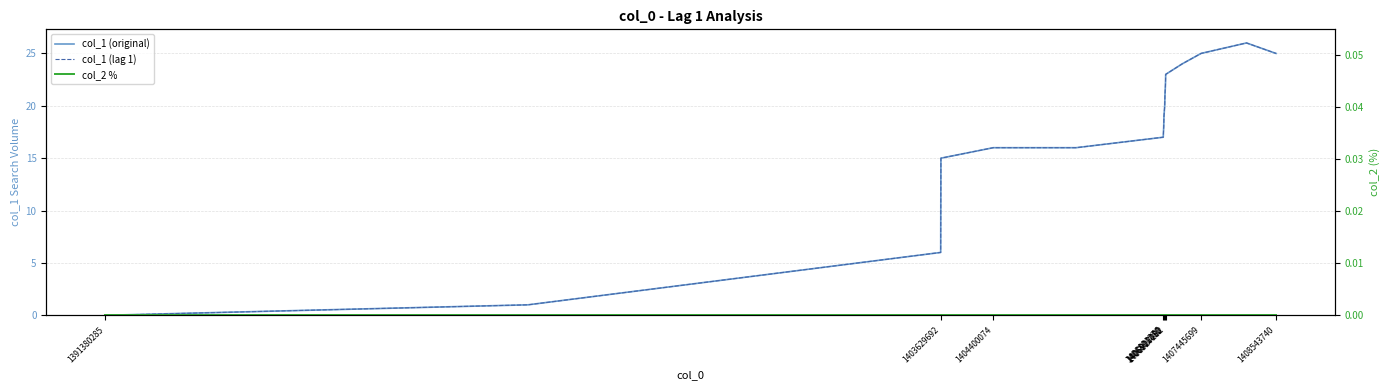

Count the number of data series in this chart.

3